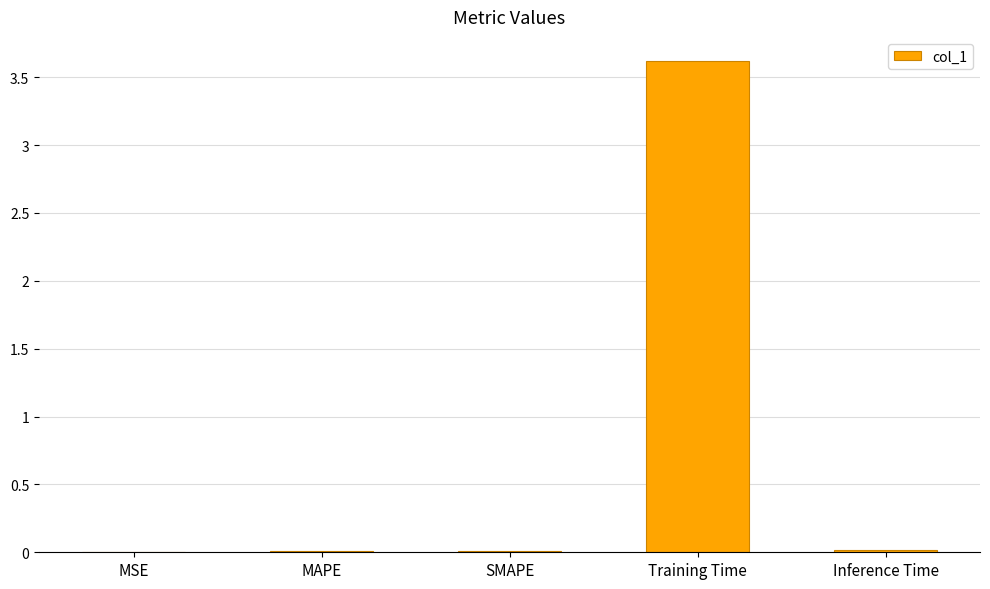

What is the maximum value shown in the chart?

3.6